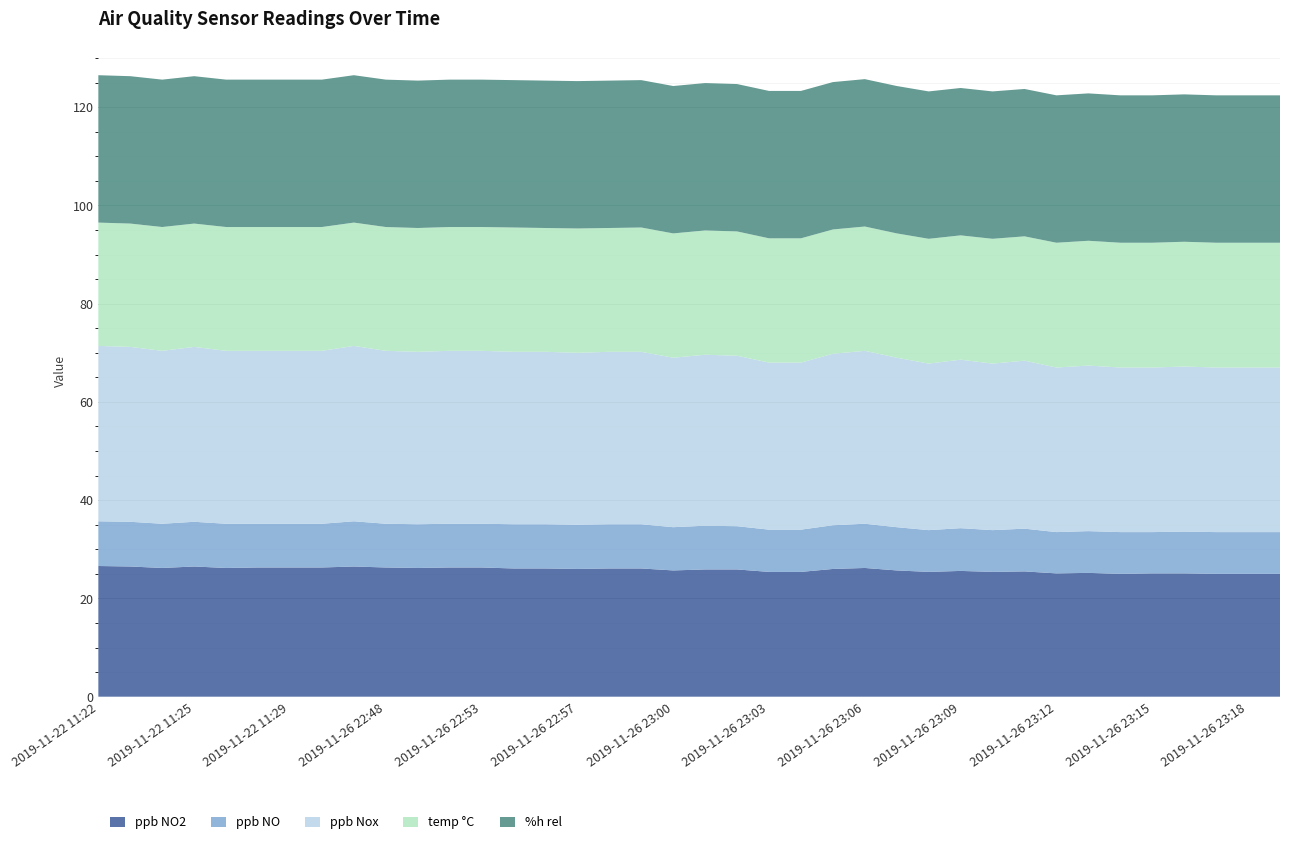

Reading left to right, what are all the values shown in this chart?

ppb NO2: 26.6	26.5	26.2	26.5	26.2	26.3	26.3	26.3	26.5	26.3	26.2	26.3	26.3	26.1	26.1	26.0	26.1	26.1	25.7	25.9	25.9	25.4	25.4	26.0	26.2	25.7	25.4	25.6	25.4	25.5	25.1	25.2	25.0	25.1	25.1	25.0	25.0	25.0
ppb NO: 9.1	9.1	9.0	9.1	9.0	8.9	8.9	8.9	9.2	8.9	8.9	8.9	8.9	9.0	9.0	9.0	9.0	9.0	8.8	8.9	8.8	8.6	8.6	8.9	9.0	8.8	8.5	8.7	8.5	8.7	8.4	8.5	8.5	8.4	8.5	8.5	8.5	8.5
ppb Nox: 35.7	35.6	35.2	35.6	35.2	35.2	35.2	35.2	35.7	35.2	35.1	35.2	35.2	35.1	35.1	35.0	35.1	35.1	34.5	34.8	34.7	34.0	34.0	34.9	35.2	34.5	33.9	34.3	33.9	34.2	33.5	33.7	33.5	33.5	33.6	33.5	33.5	33.5
temp °C: 25.1	25.1	25.2	25.1	25.2	25.2	25.2	25.2	25.1	25.2	25.2	25.2	25.2	25.3	25.2	25.3	25.2	25.3	25.3	25.3	25.3	25.3	25.3	25.3	25.3	25.3	25.4	25.3	25.4	25.3	25.4	25.4	25.4	25.4	25.4	25.4	25.4	25.4
%h rel: 30.0	30.0	30.0	30.0	30.0	30.0	30.0	30.0	30.0	30.0	30.0	30.0	30.0	30.0	30.0	30.0	30.0	30.0	30.0	30.0	30.0	30.0	30.0	30.0	30.0	30.0	30.0	30.0	30.0	30.0	30.0	30.0	30.0	30.0	30.0	30.0	30.0	30.0